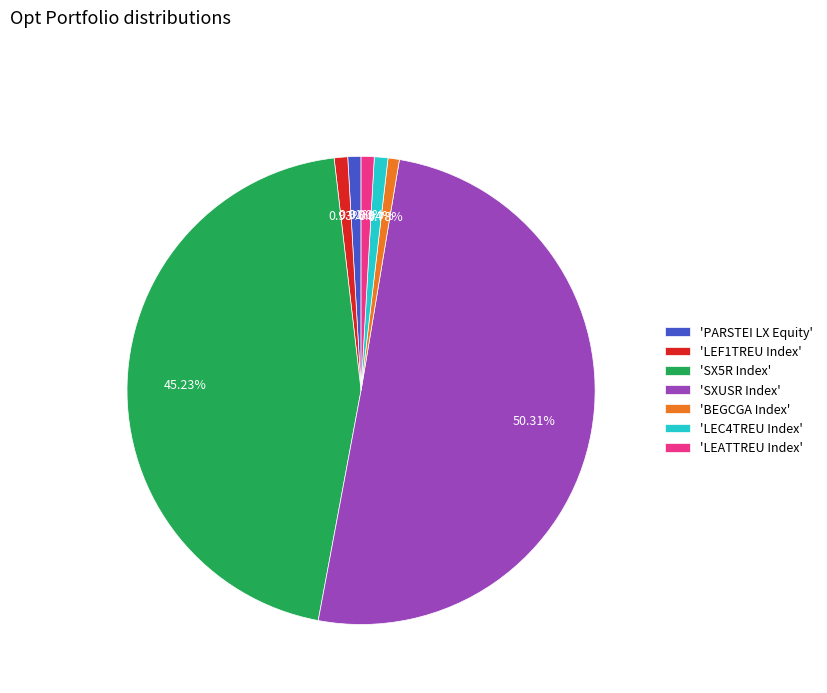

To the nearest percent, what is the average slice percentage?

14%